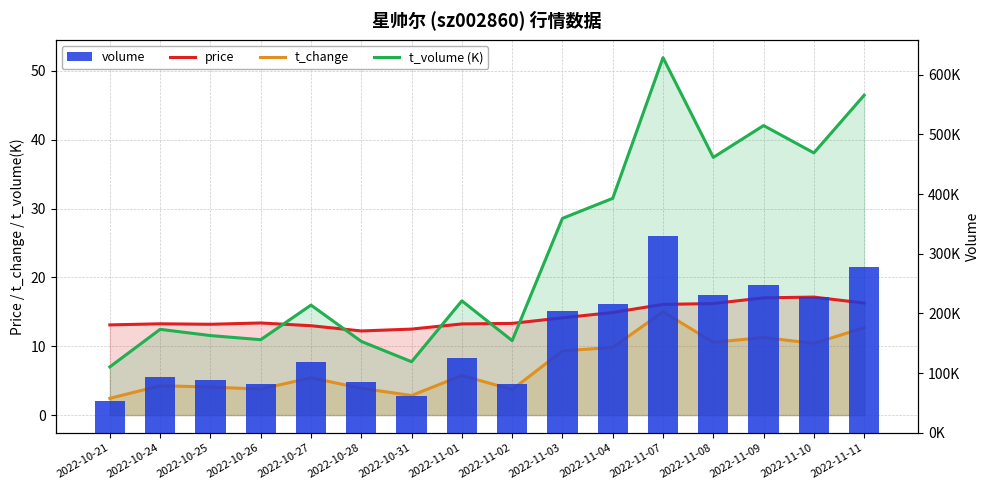

Reading left to right, extract all data points from this chart.

price: 13.1	13.3	13.2	13.4	13.0	12.2	12.5	13.2	13.3	14.1	14.9	16.1	16.2	17.0	17.1	16.3
t_change: 2.4	4.3	4.1	3.8	5.4	3.9	2.8	5.8	3.7	9.3	9.8	15.0	10.6	11.3	10.4	12.7
t_volume (K): 7.0	12.5	11.6	10.9	16.0	10.7	7.8	16.6	10.8	28.6	31.5	51.9	37.4	42.1	38.1	46.5
volume: 53210.0	93514.0	89167.0	82668.0	118749.0	85283.0	62302.0	126106.0	81229.0	204485.0	215320.0	329164.0	231804.0	247027.0	228256.0	278279.0